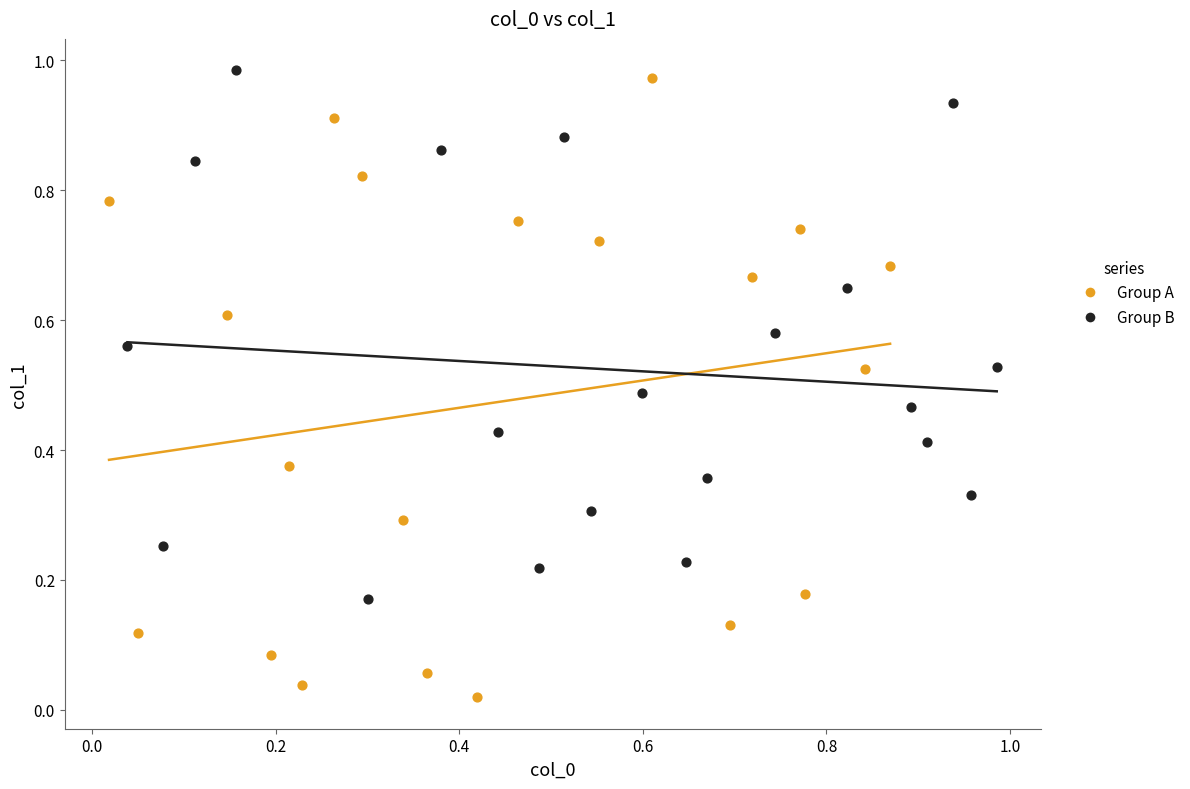

Which series has the widest spread of Y values?

Group A